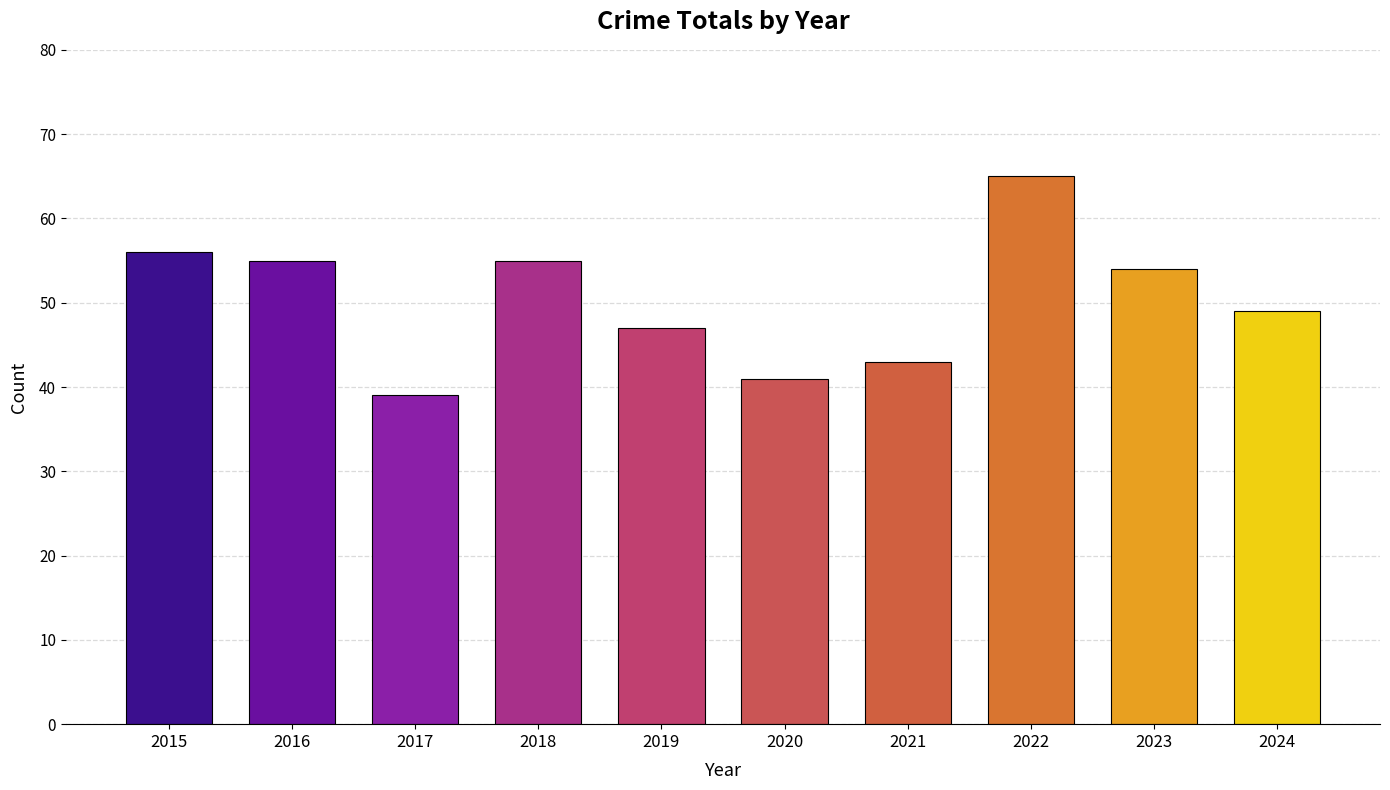

Are the bars grouped side by side (vs. stacked)?

No